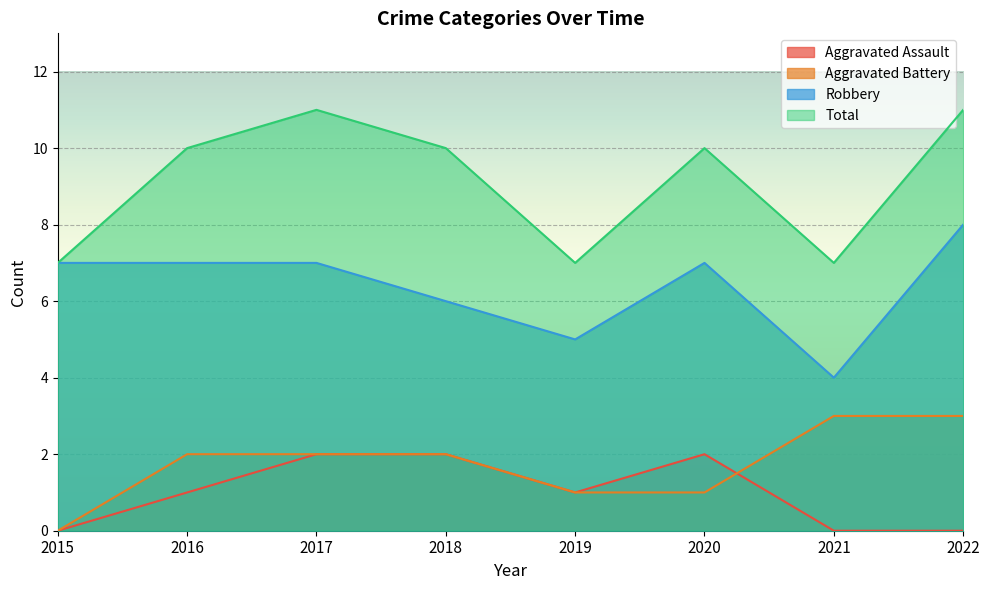

What is the difference between the maximum and minimum values in the Robbery series?

4